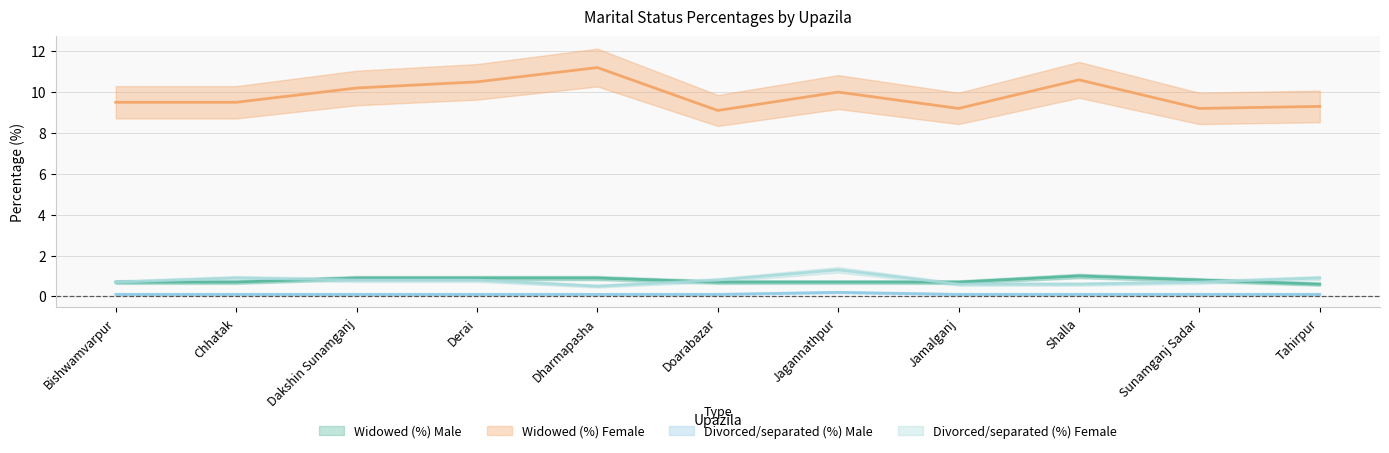

Rank the categories by Widowed (%) Male value from highest to lowest.

Shalla, Dakshin Sunamganj, Derai, Dharmapasha, Sunamganj Sadar, Bishwamvarpur, Chhatak, Doarabazar, Jagannathpur, Jamalganj, Tahirpur